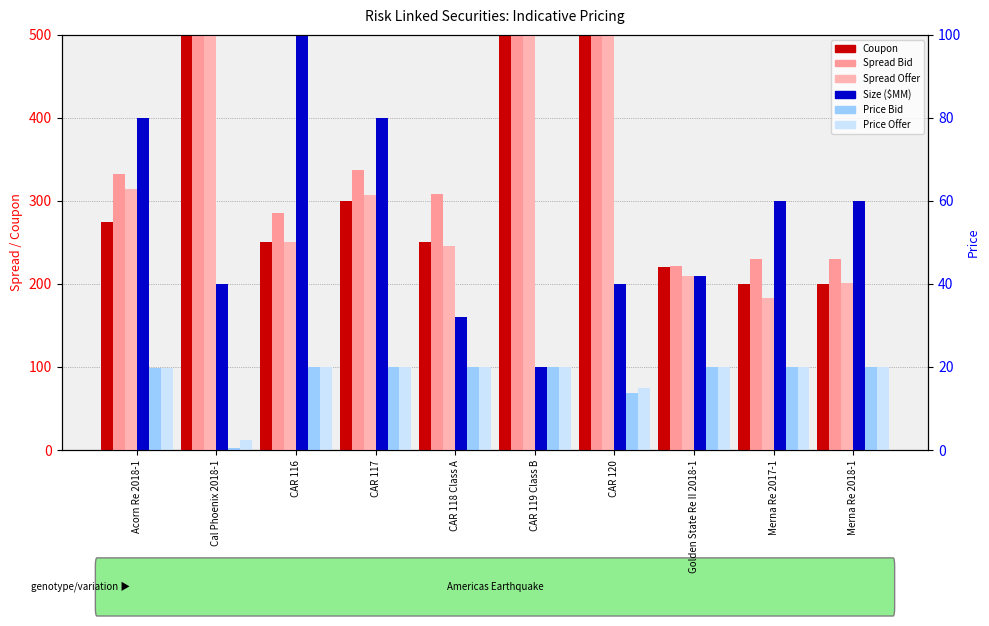

How many data points in Price Bid are less than 99?

3